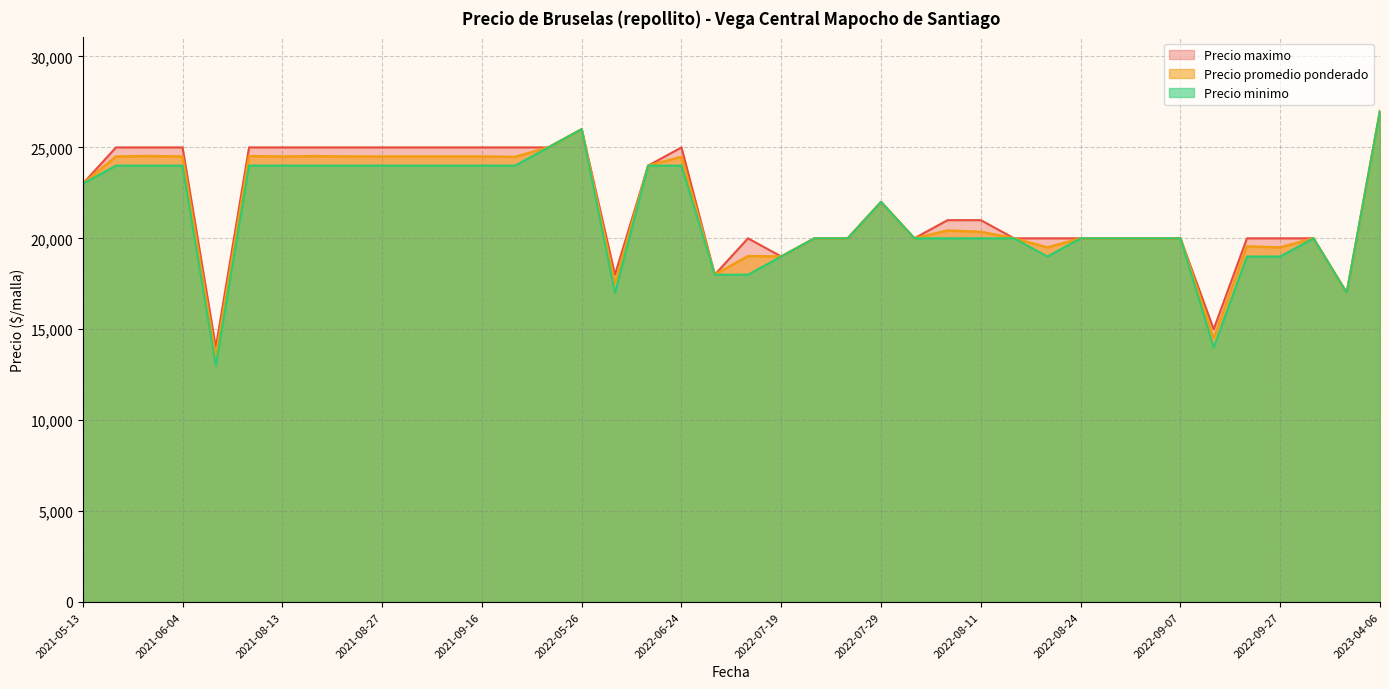

Which series changed the most between 2021-06-04 and 2022-08-11?

Precio promedio ponderado